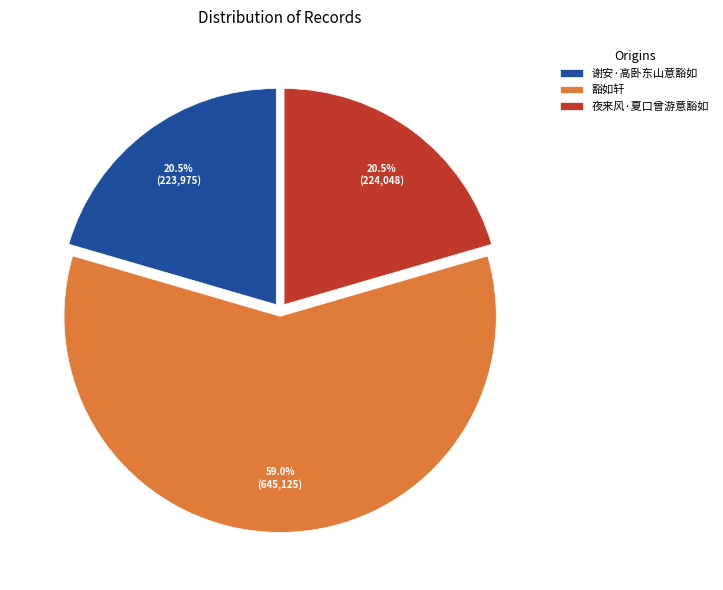

How much of the chart is everything except 夜来风·夏口曾游意豁如?

79.5%